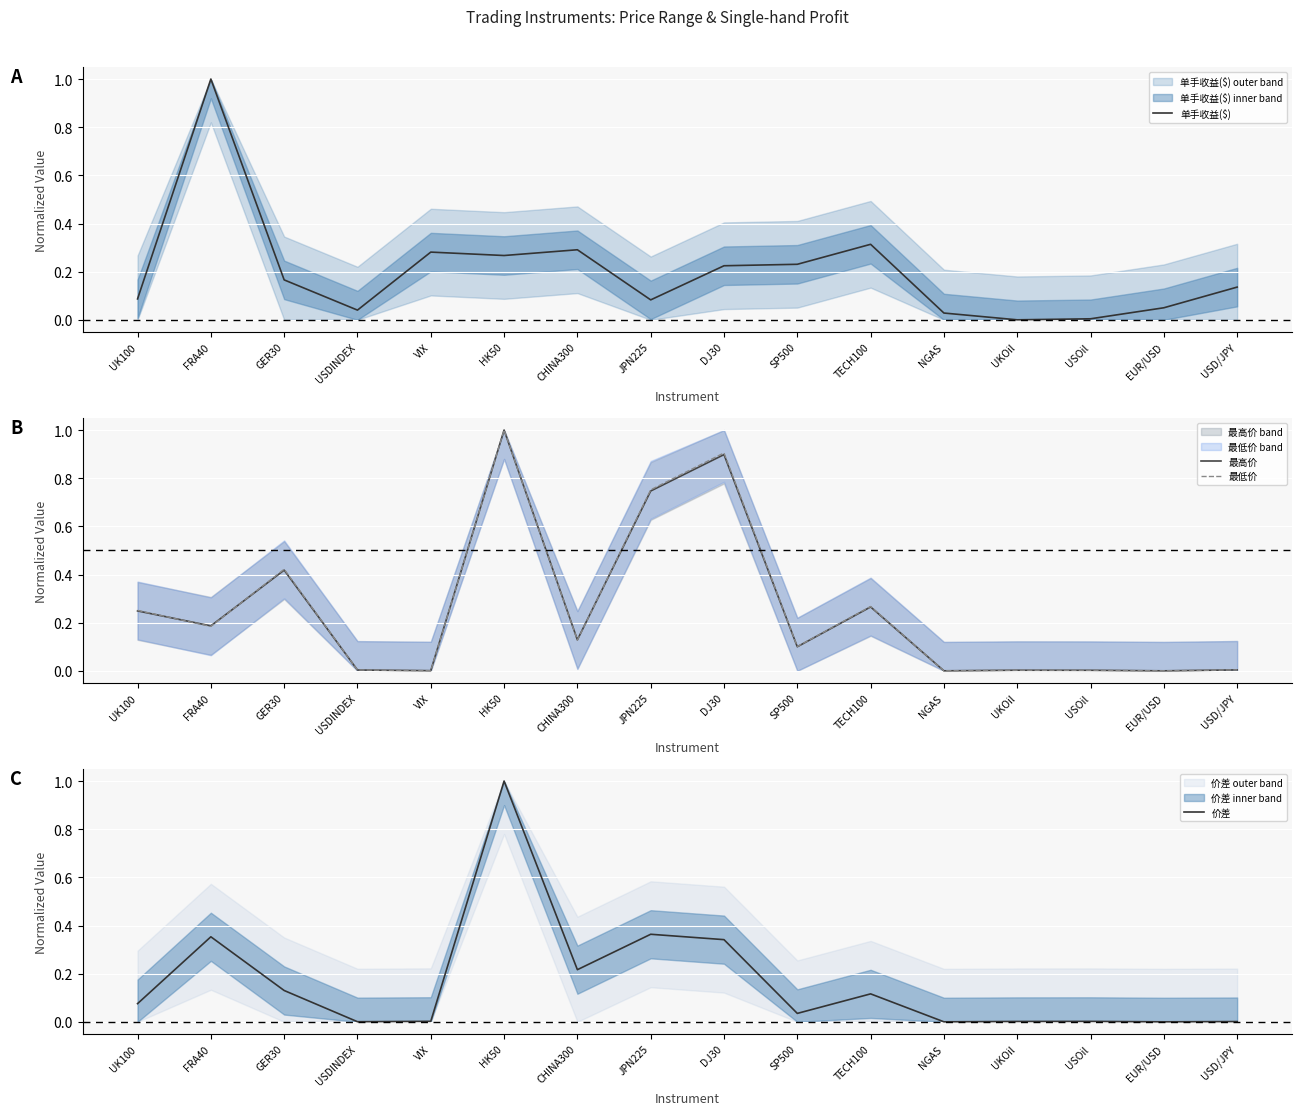

True or false: 最高价 has a value of 0.0 at SP500.

False